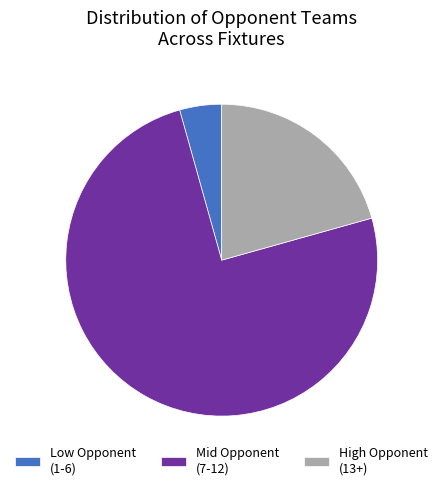

Is the sum of High Opponent (13+) and Low Opponent (1-6) greater than half?

No